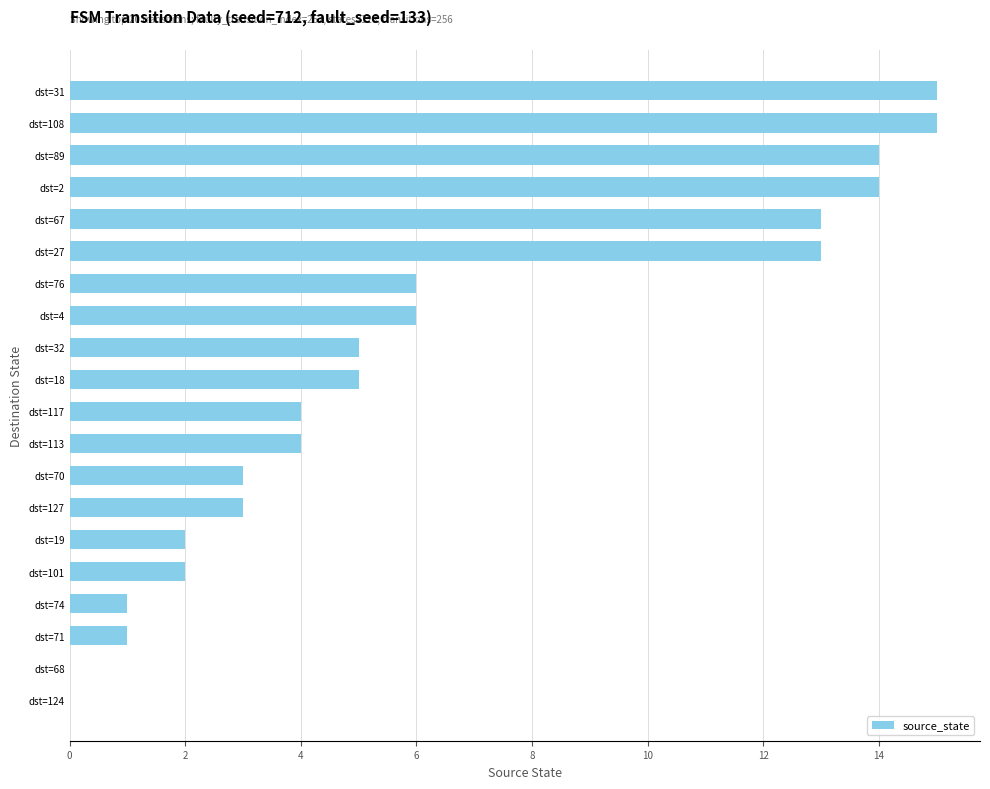

What is the maximum value shown in the chart?

15